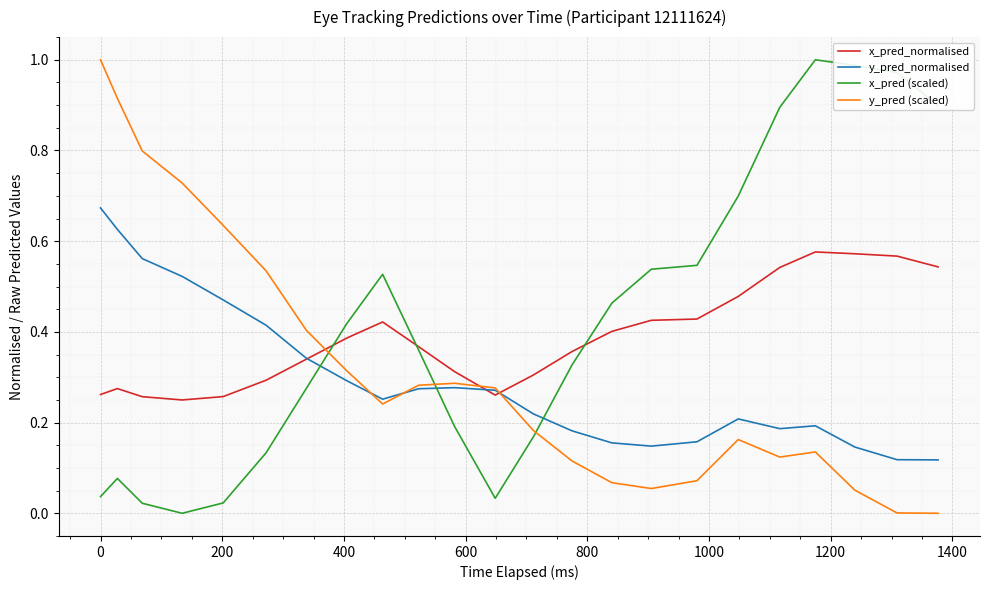

Which series ends up on top after the final intersection of y_pred (scaled) and x_pred (scaled)?

x_pred (scaled)